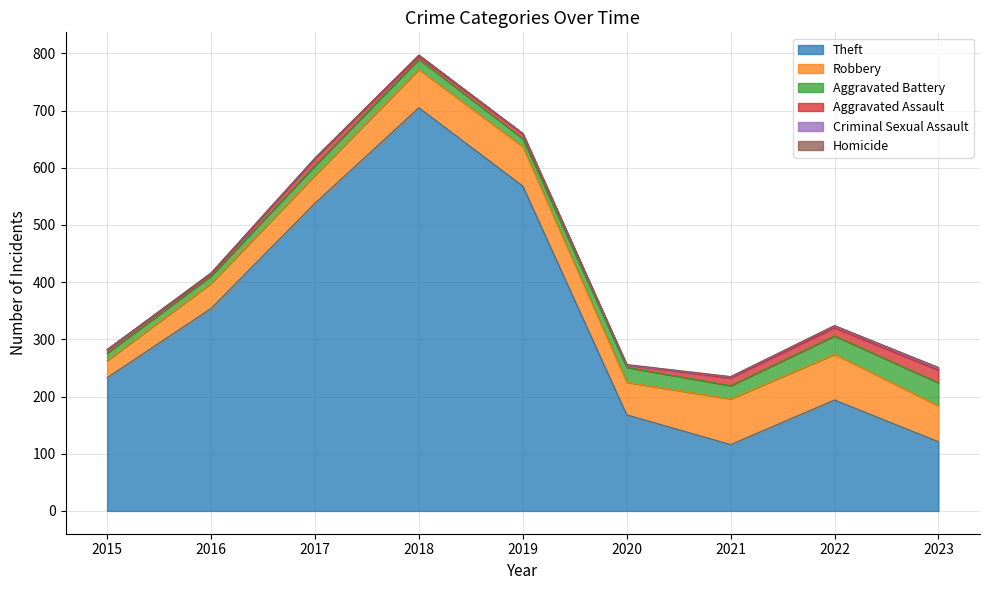

Rank the categories by Aggravated Assault value from lowest to highest.

2016, 2020, 2018, 2015, 2019, 2017, 2021, 2022, 2023